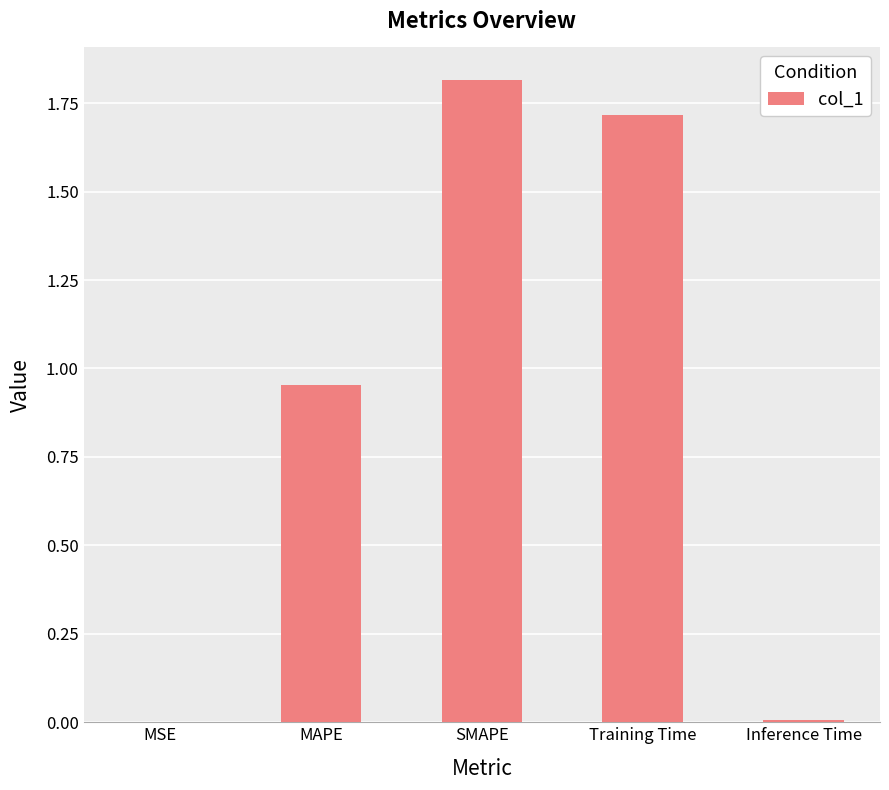

What is the difference between the values at SMAPE and Inference Time?

1.8